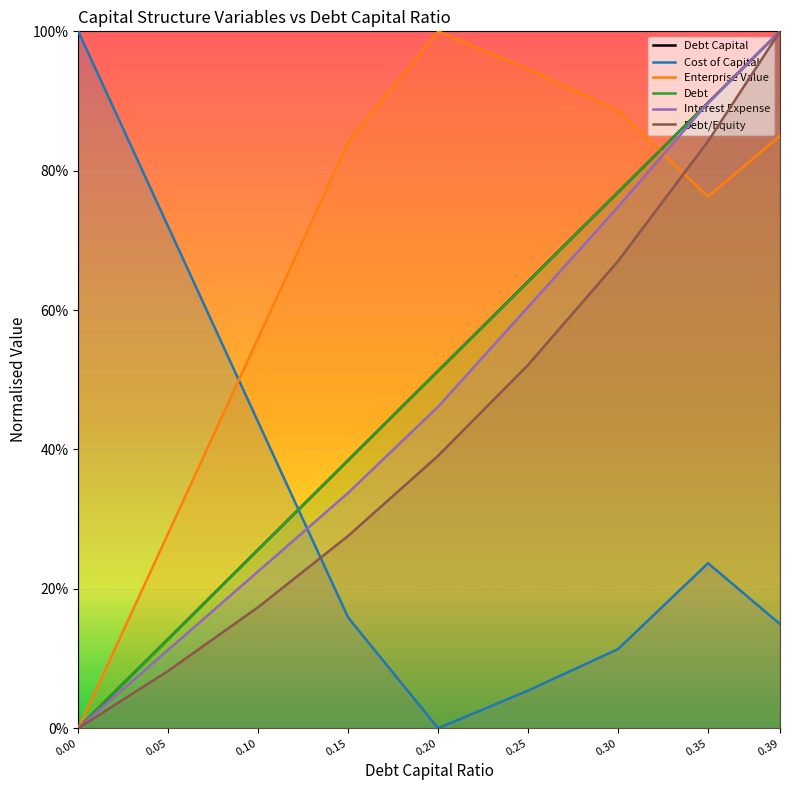

List the labels in order of Cost of Capital value, smallest first.

0.20, 0.25, 0.30, 0.39, 0.15, 0.35, 0.10, 0.05, 0.00